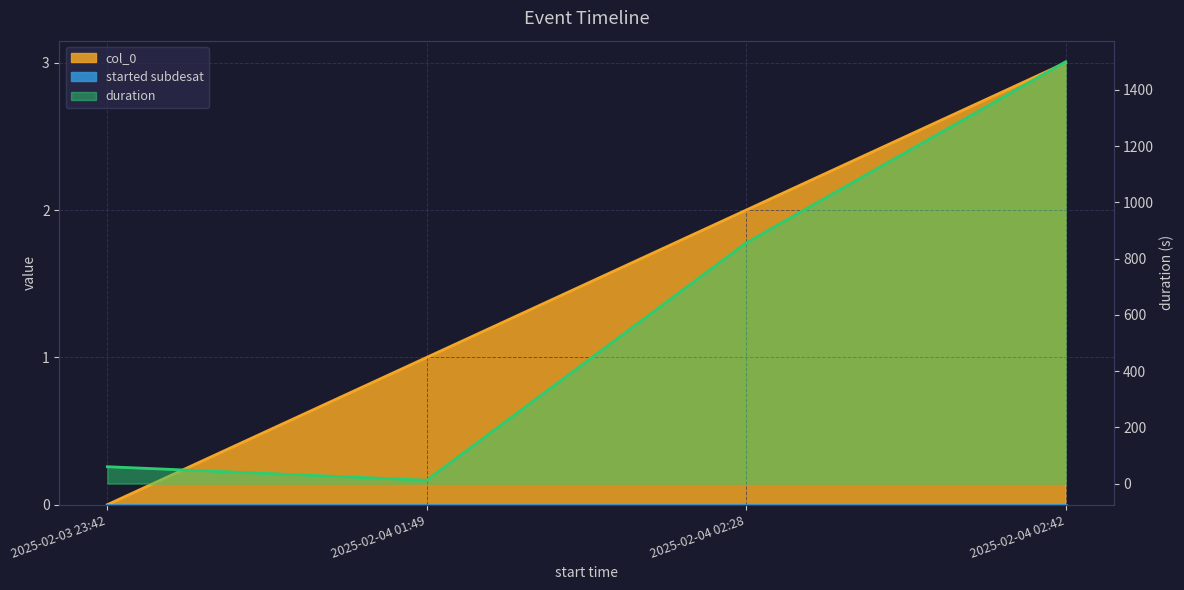

Between 2025-02-04 02:42 and 2025-02-04 02:28, which is larger?

2025-02-04 02:42